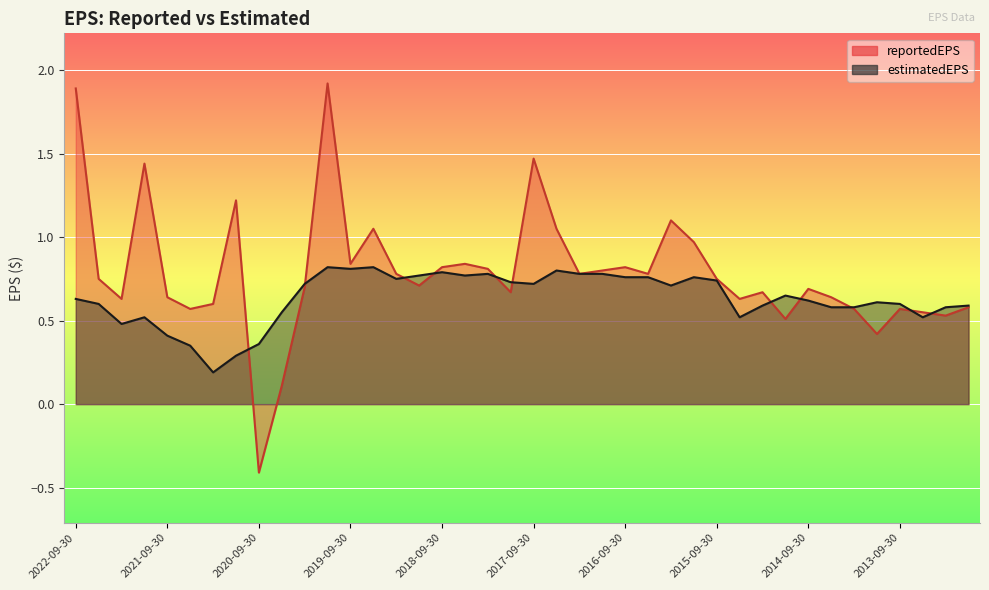

Between 2020-06-30 and 2012-12-31, which series saw the biggest shift?

reportedEPS